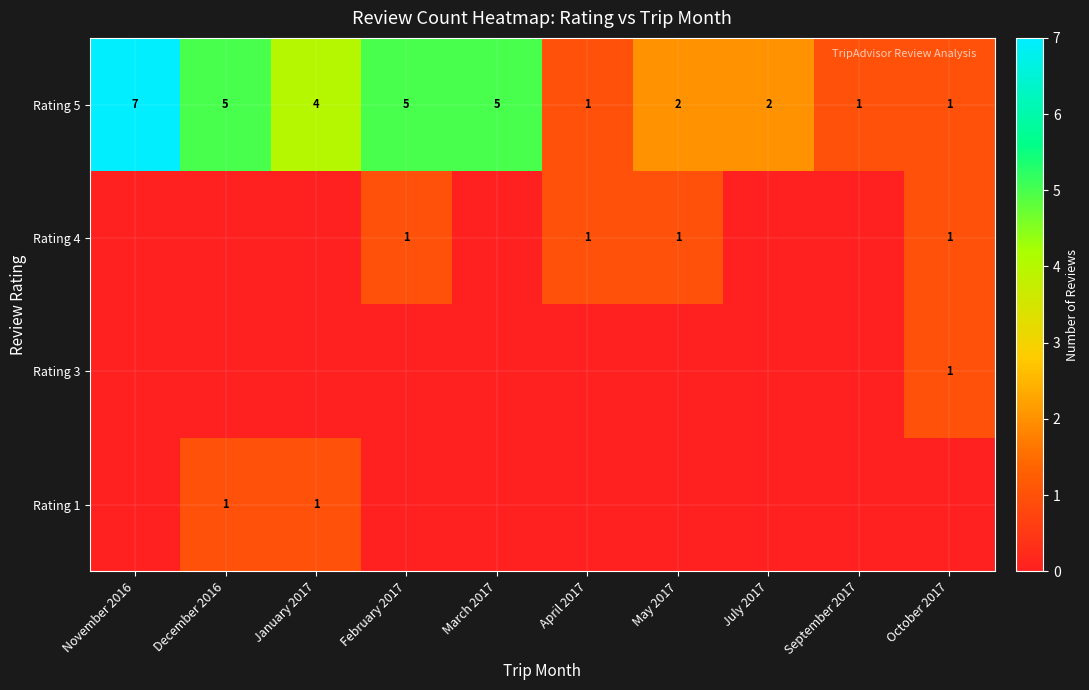

How many Rating 5 values are between 1 and 5?

9